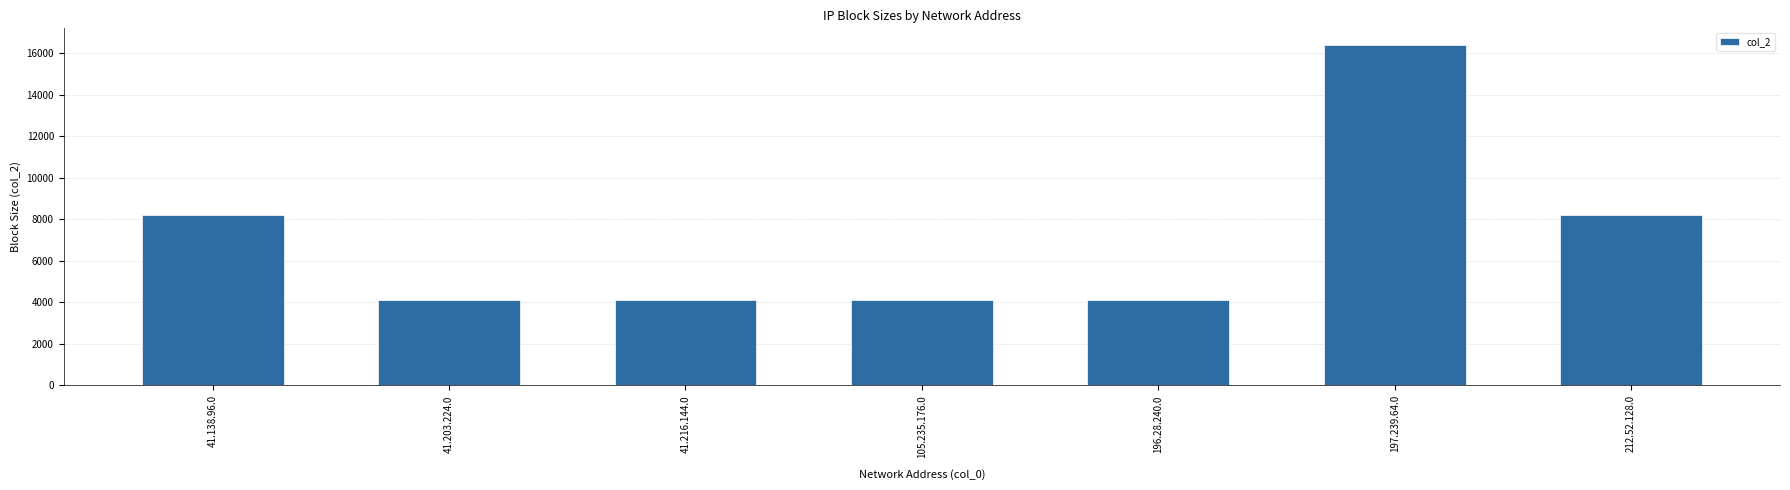

What is the greatest value displayed?

16384